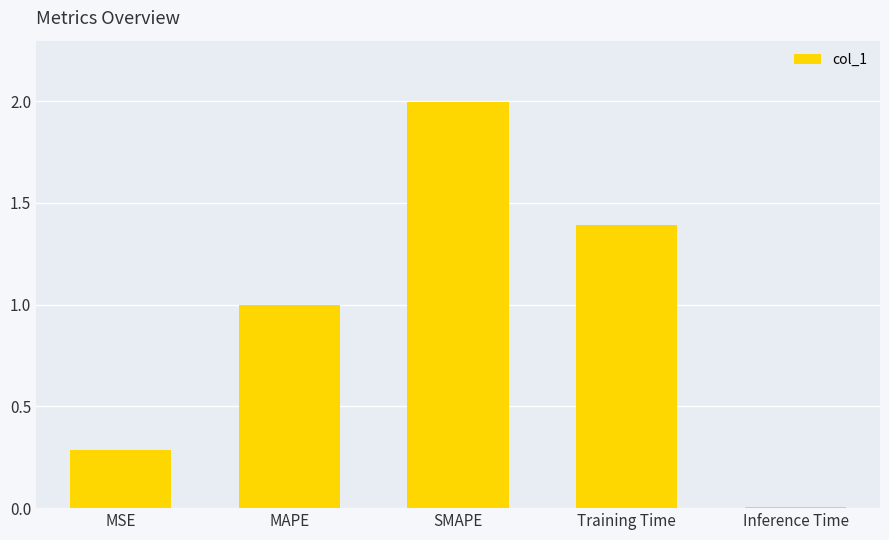

Is it true that the value at SMAPE is 2.0?

True